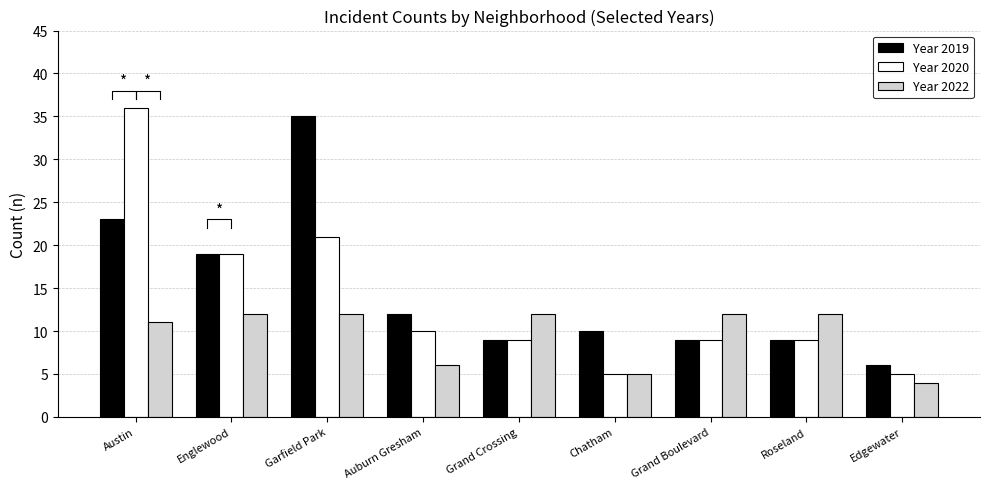

What is the total value across all series at Englewood?

50